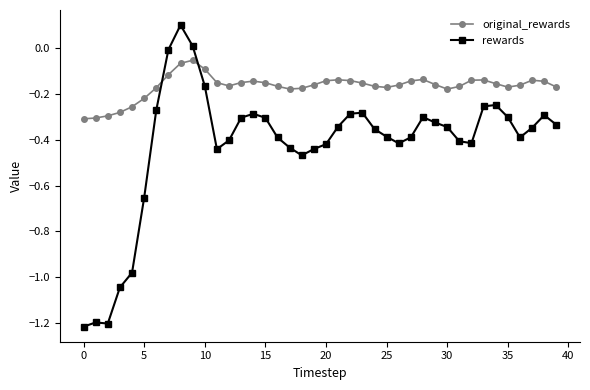

How many distinct data groups are displayed?

2